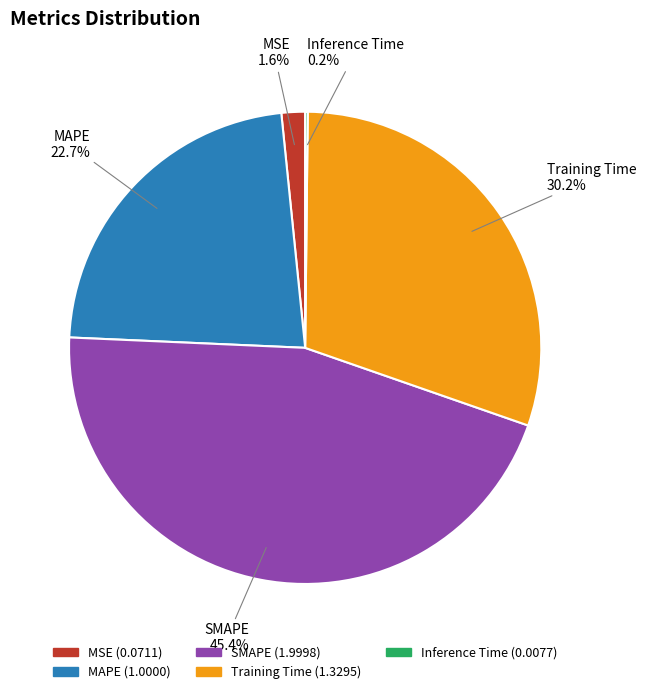

Which has a higher value, MSE or Training Time?

Training Time